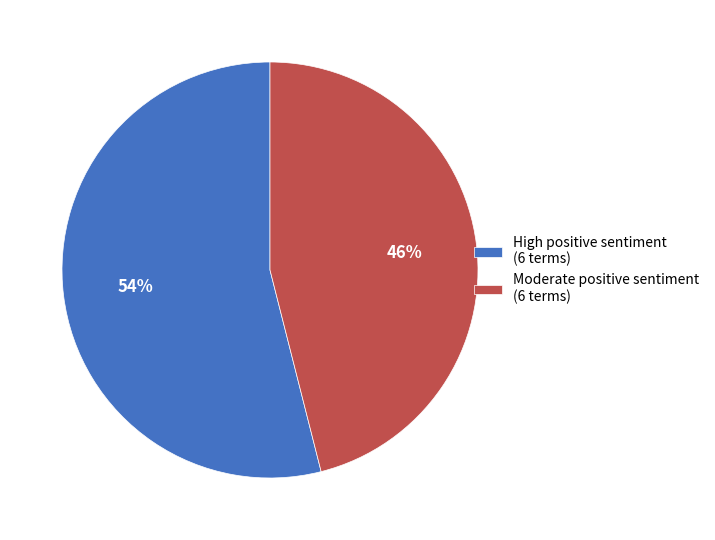

Is there any slice that represents more than half of the pie?

Yes